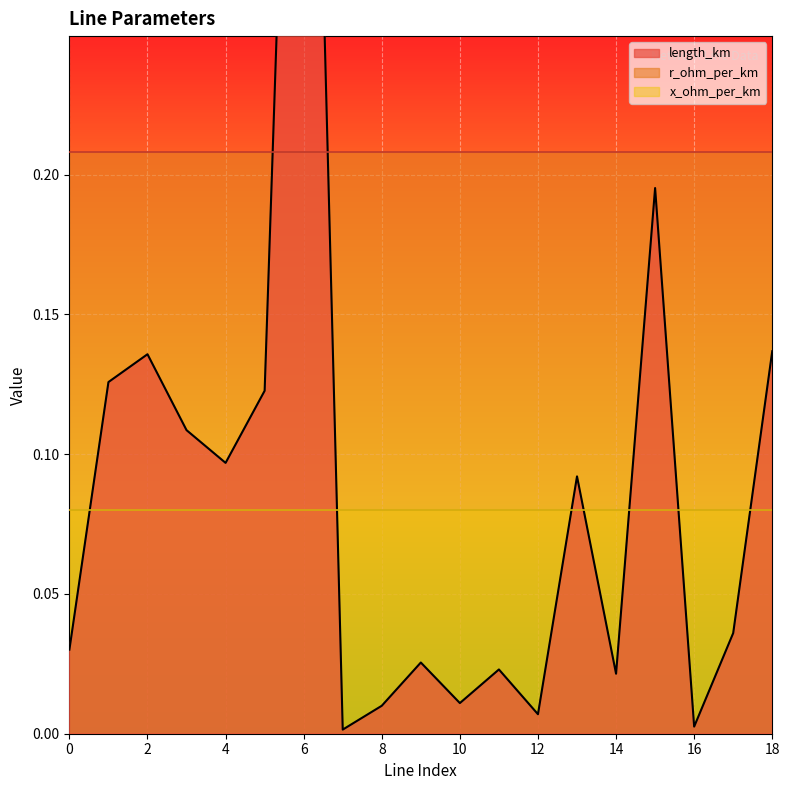

How many lines are shown in the chart?

3